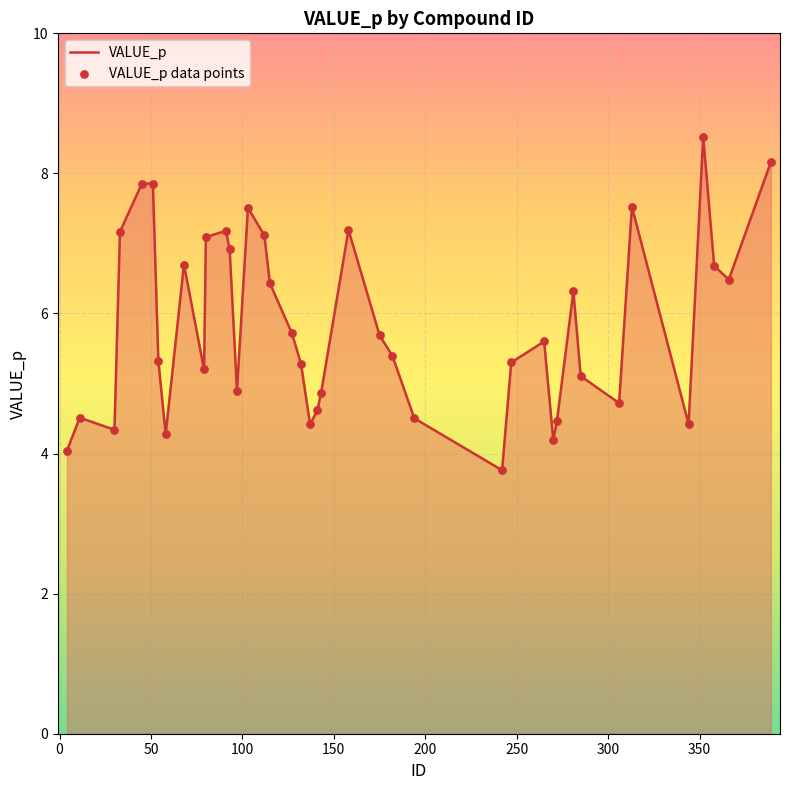

What is the smallest value displayed?

3.8